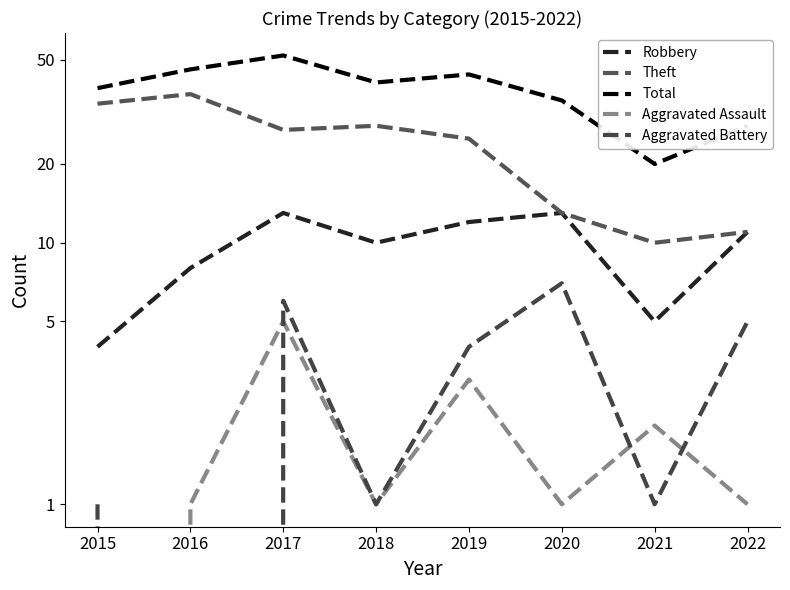

What is the lowest value of the Total series?

20